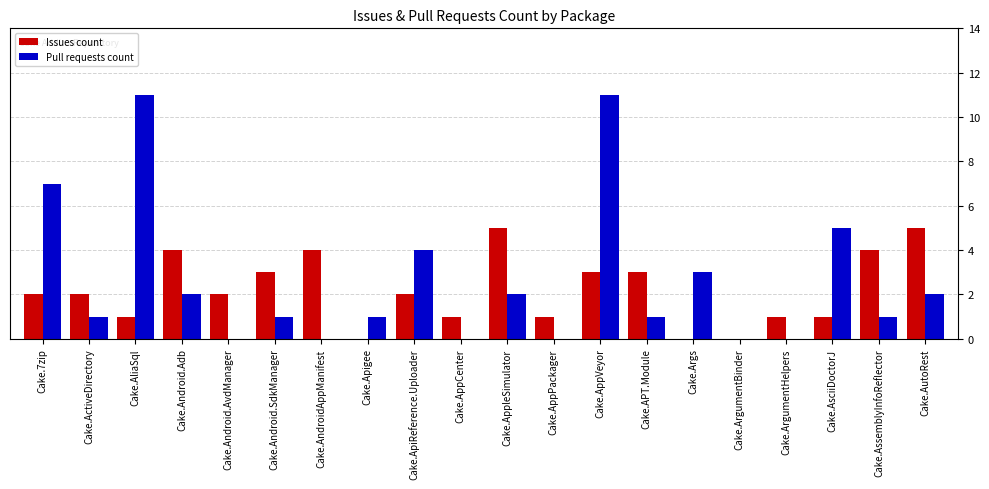

What is the maximum value shown in the chart?

11